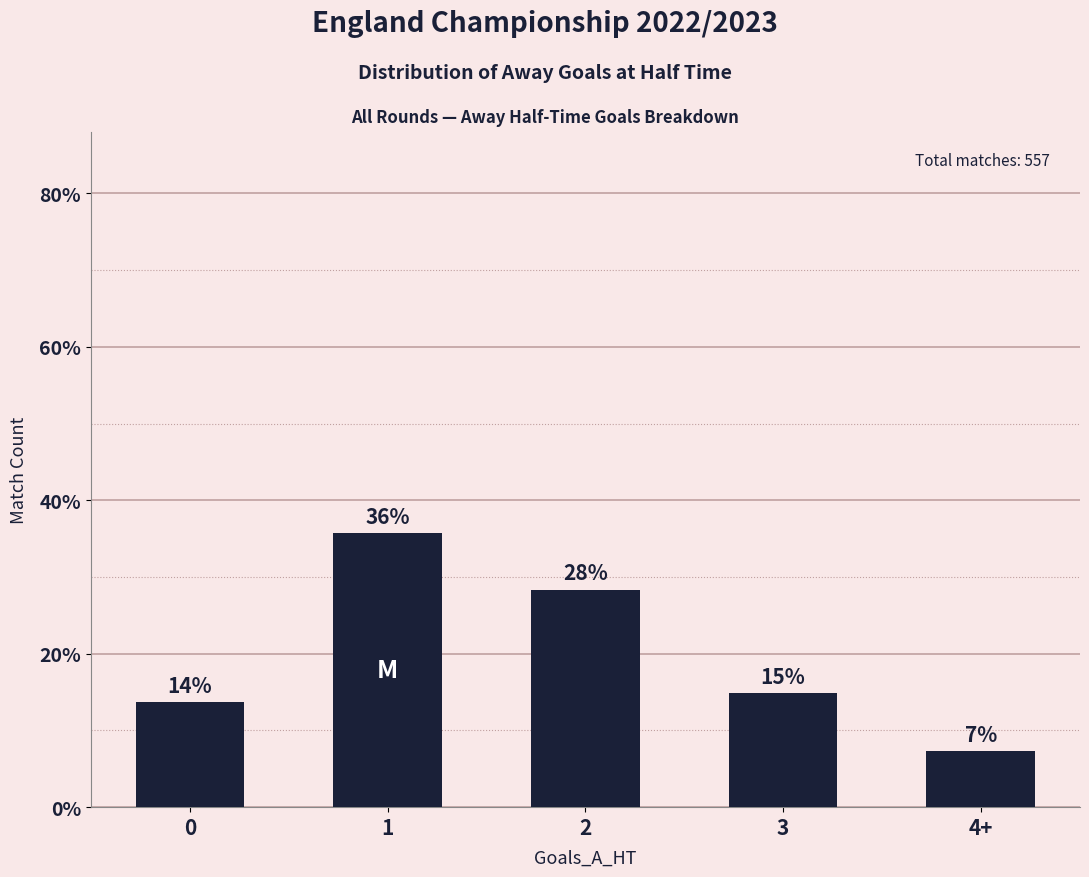

Rank the categories by value from lowest to highest.

4+, 0, 3, 2, 1